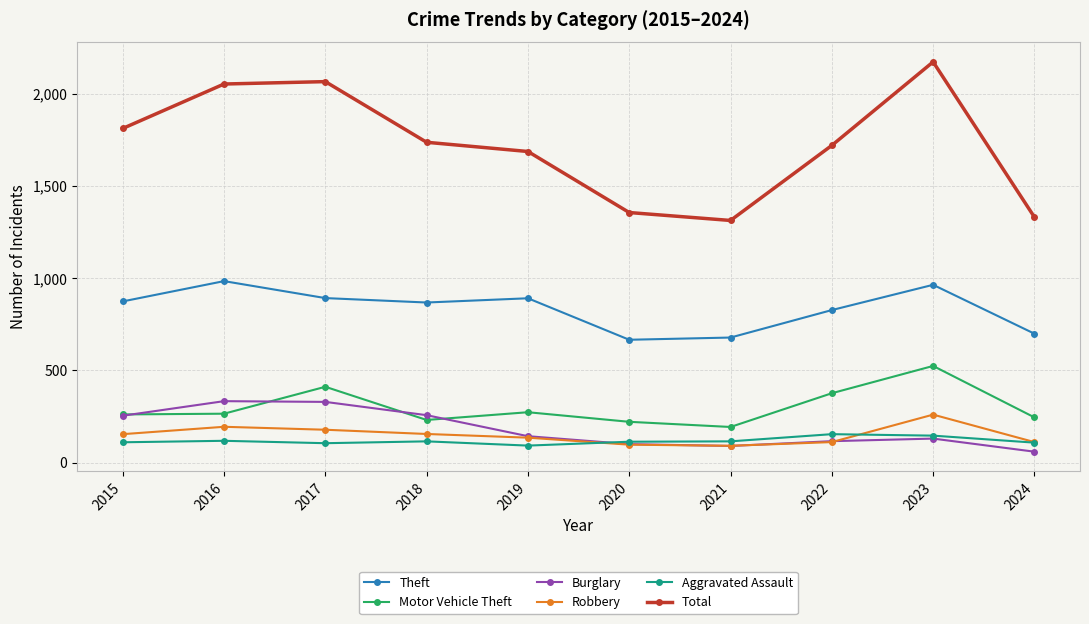

How many interior local valleys does the Total series have?

1